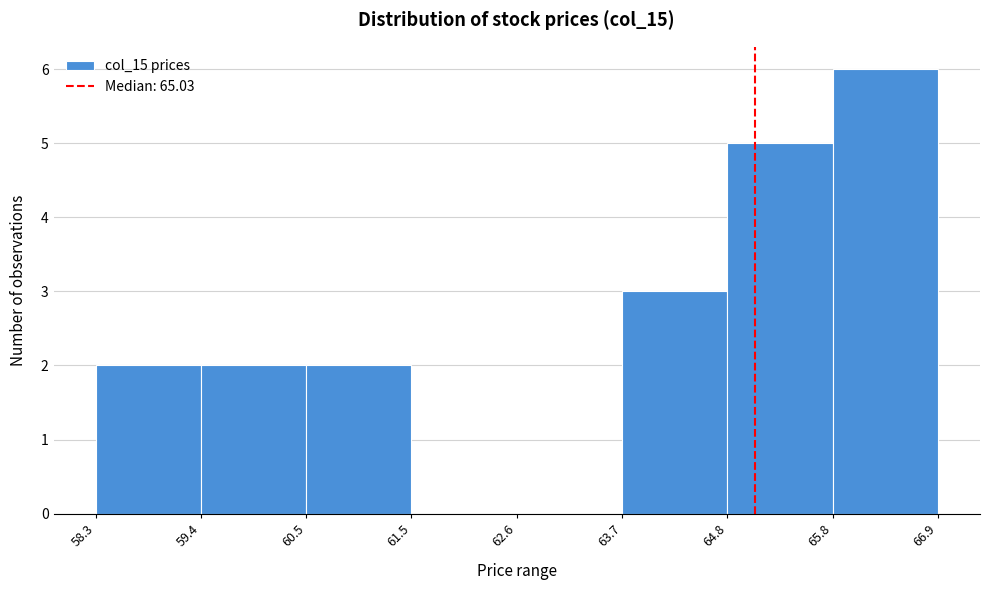

Reading left to right, list every bar in this chart as the range it spans on the x-axis followed by its height. The values are not printed on the chart, so give them approximately, as read against the axis.

58.3 to 59.4: 2
59.4 to 60.5: 2
60.5 to 61.5: 2
61.5 to 62.6: 0
62.6 to 63.7: 0
63.7 to 64.8: 3
64.8 to 65.8: 5
65.8 to 66.9: 6